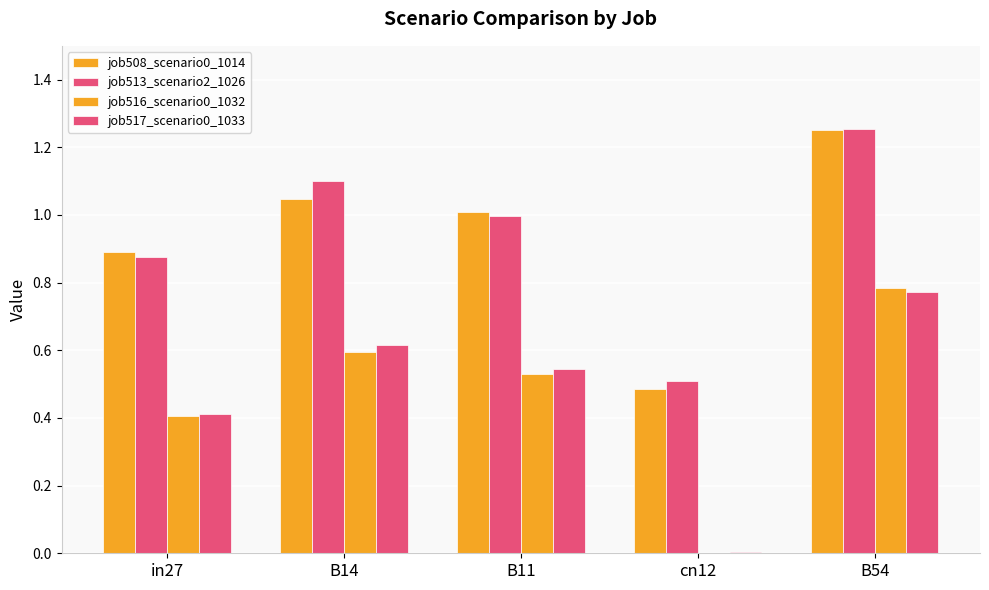

Which series has the largest total across all categories?

job513_scenario2_1026